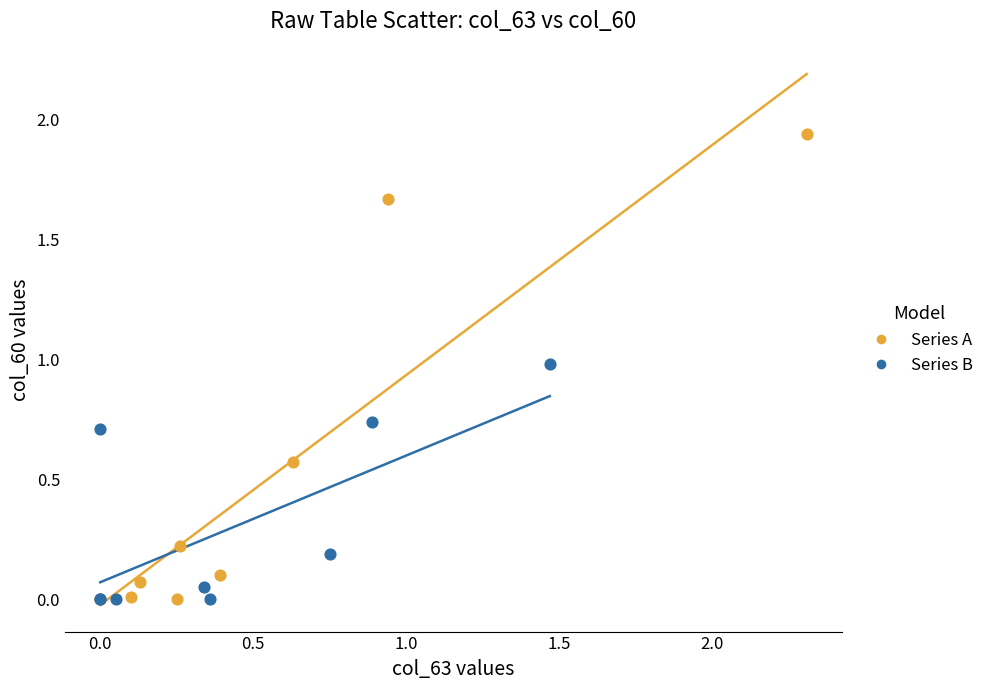

Which series reaches the maximum Y coordinate?

Series A